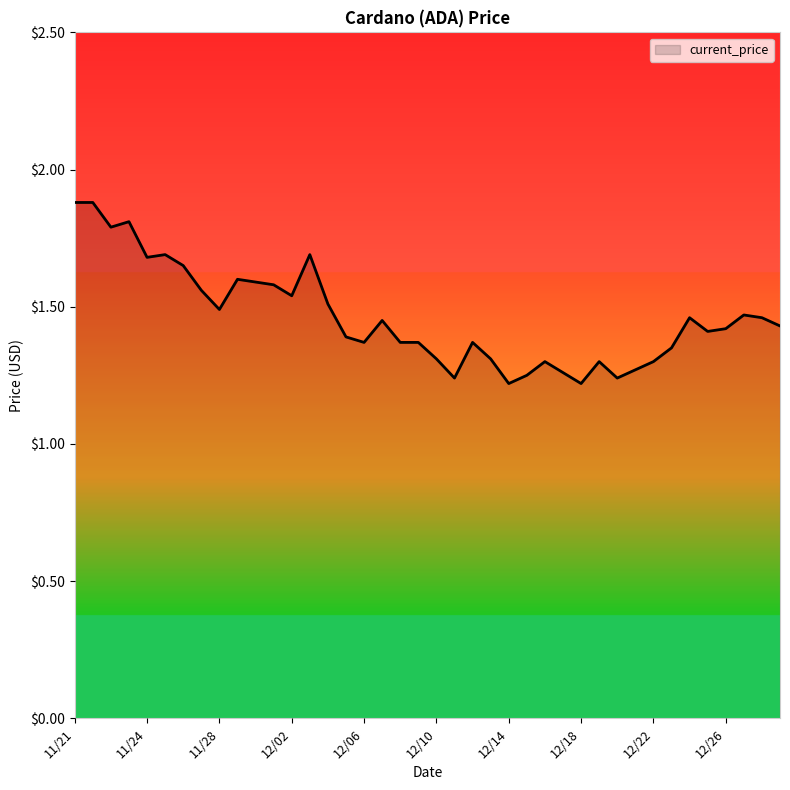

What is the difference between the maximum and minimum values?

0.7